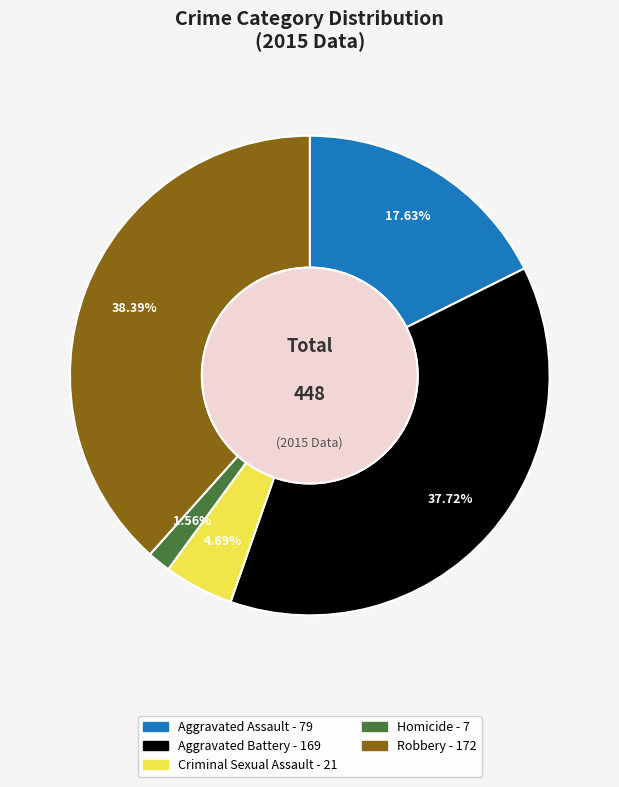

Approximately how many times larger is the value at Aggravated Assault compared to Robbery?

0.5